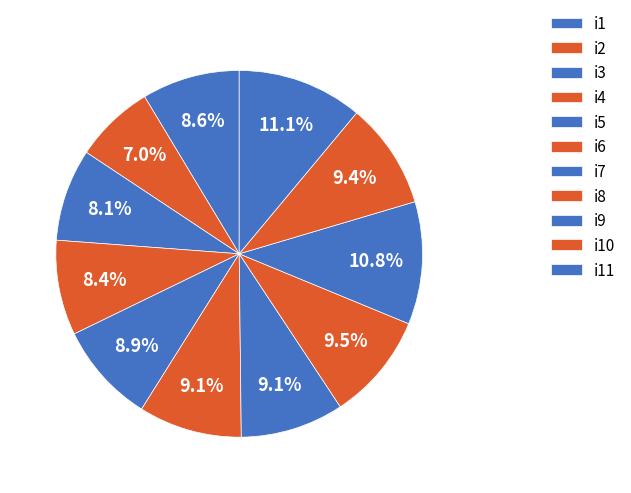

Does i2 represent more than half of the total?

No